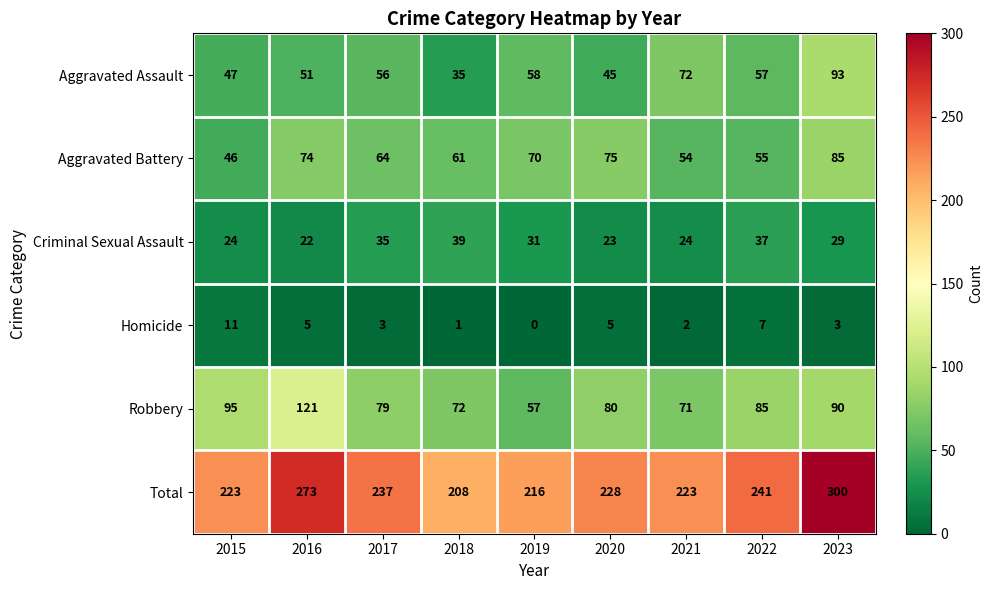

How many values in Homicide are above zero?

8